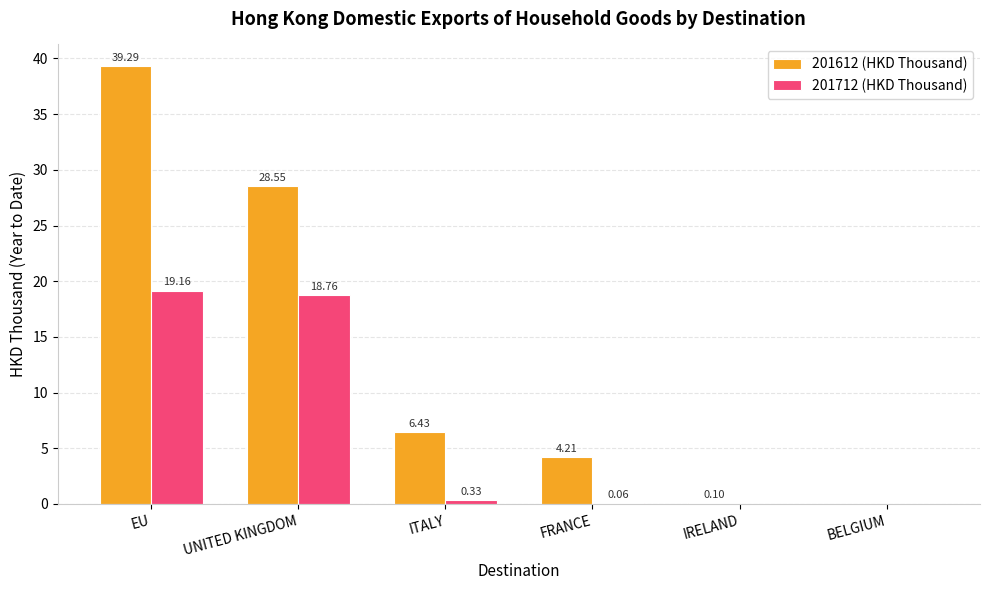

Which series has the largest total across all categories?

201612 (HKD Thousand)